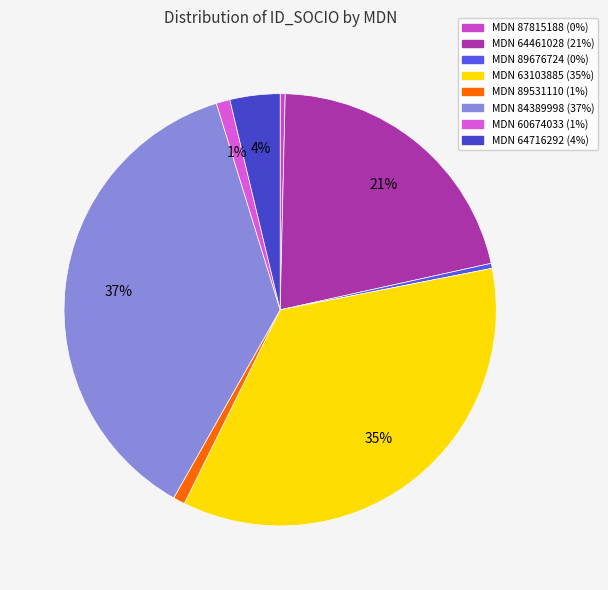

How many slices are in this pie chart?

8